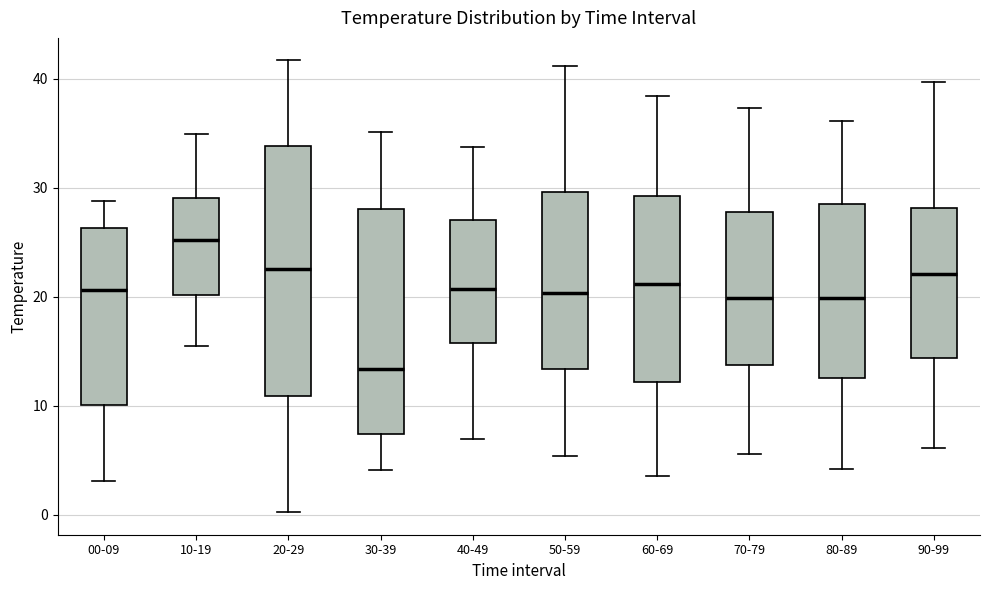

Reading left to right, read every box against the y-axis: the position of its median line, the range the box covers, and the ends of its whiskers. The values are not printed on the chart, so give them approximately, as read against the axis.

00-09: median 21, box 10 to 26, whiskers 3 to 29
10-19: median 25, box 20 to 29, whiskers 15 to 35
20-29: median 23, box 11 to 34, whiskers 0 to 42
30-39: median 13, box 7 to 28, whiskers 4 to 35
40-49: median 21, box 16 to 27, whiskers 7 to 34
50-59: median 20, box 13 to 30, whiskers 5 to 41
60-69: median 21, box 12 to 29, whiskers 4 to 38
70-79: median 20, box 14 to 28, whiskers 6 to 37
80-89: median 20, box 13 to 28, whiskers 4 to 36
90-99: median 22, box 14 to 28, whiskers 6 to 40